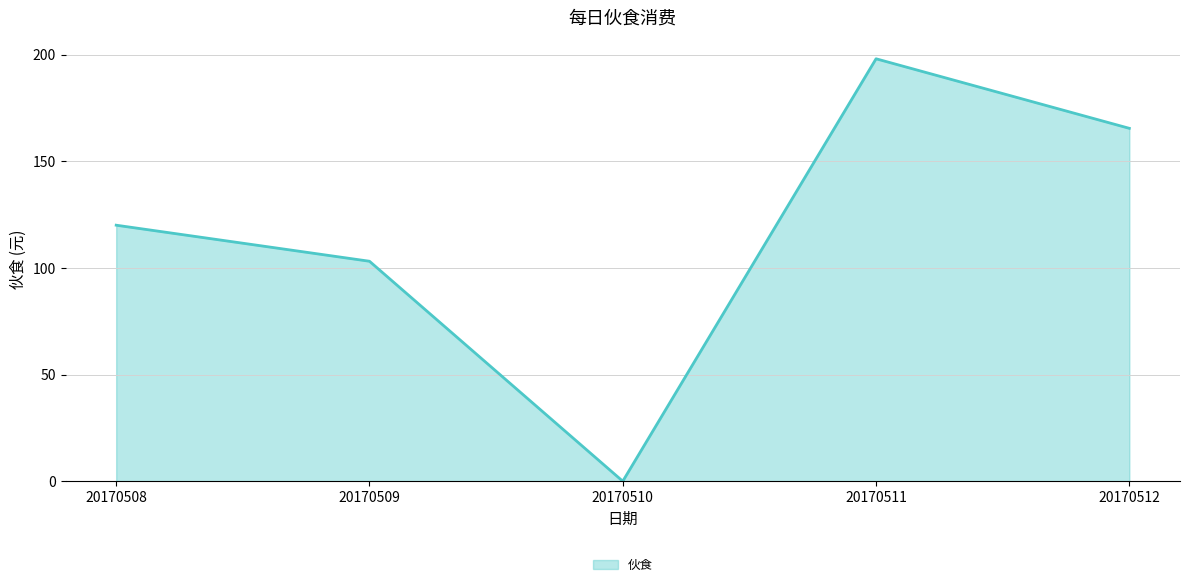

What is the maximum value shown in the chart?

198.0